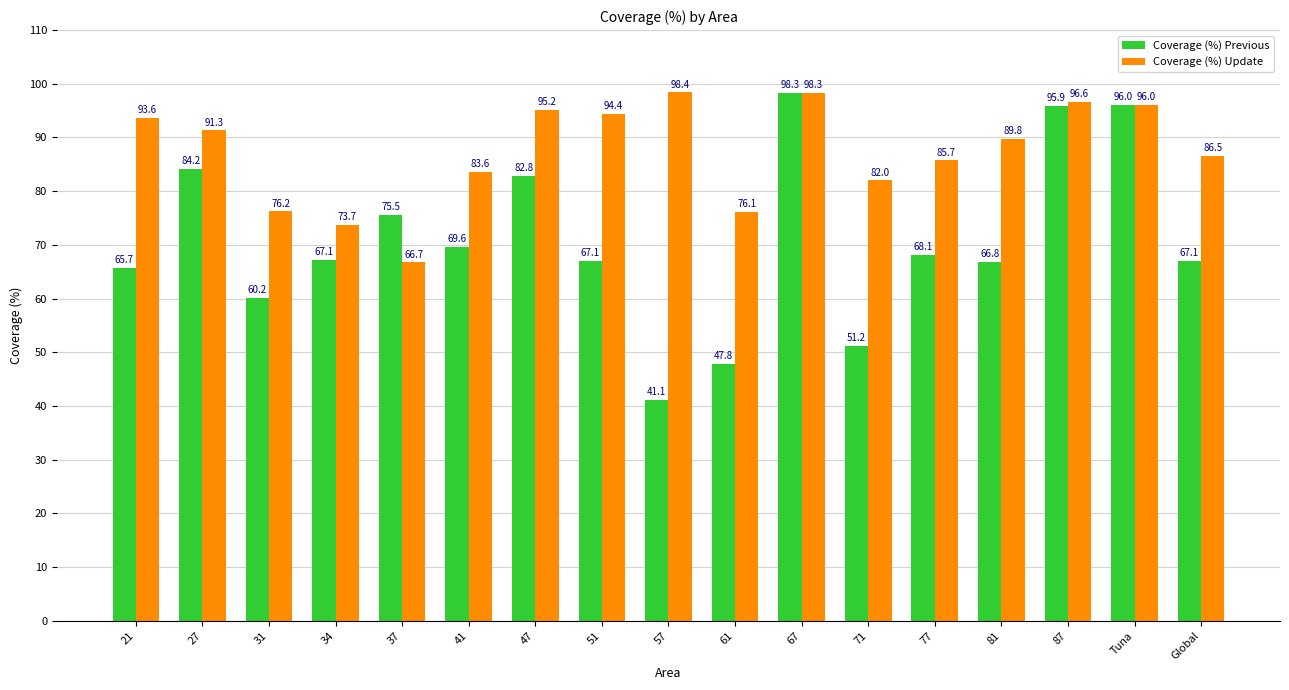

Reading left to right, extract all data points from this chart.

Coverage (%) Previous: 21=65.7	27=84.2	31=60.2	34=67.1	37=75.5	41=69.6	47=82.8	51=67.1	57=41.1	61=47.8	67=98.3	71=51.2	77=68.1	81=66.8	87=95.9	Tuna=96.0	Global=67.1
Coverage (%) Update: 21=93.6	27=91.3	31=76.2	34=73.7	37=66.7	41=83.6	47=95.2	51=94.4	57=98.4	61=76.1	67=98.3	71=82.0	77=85.7	81=89.8	87=96.6	Tuna=96.0	Global=86.5